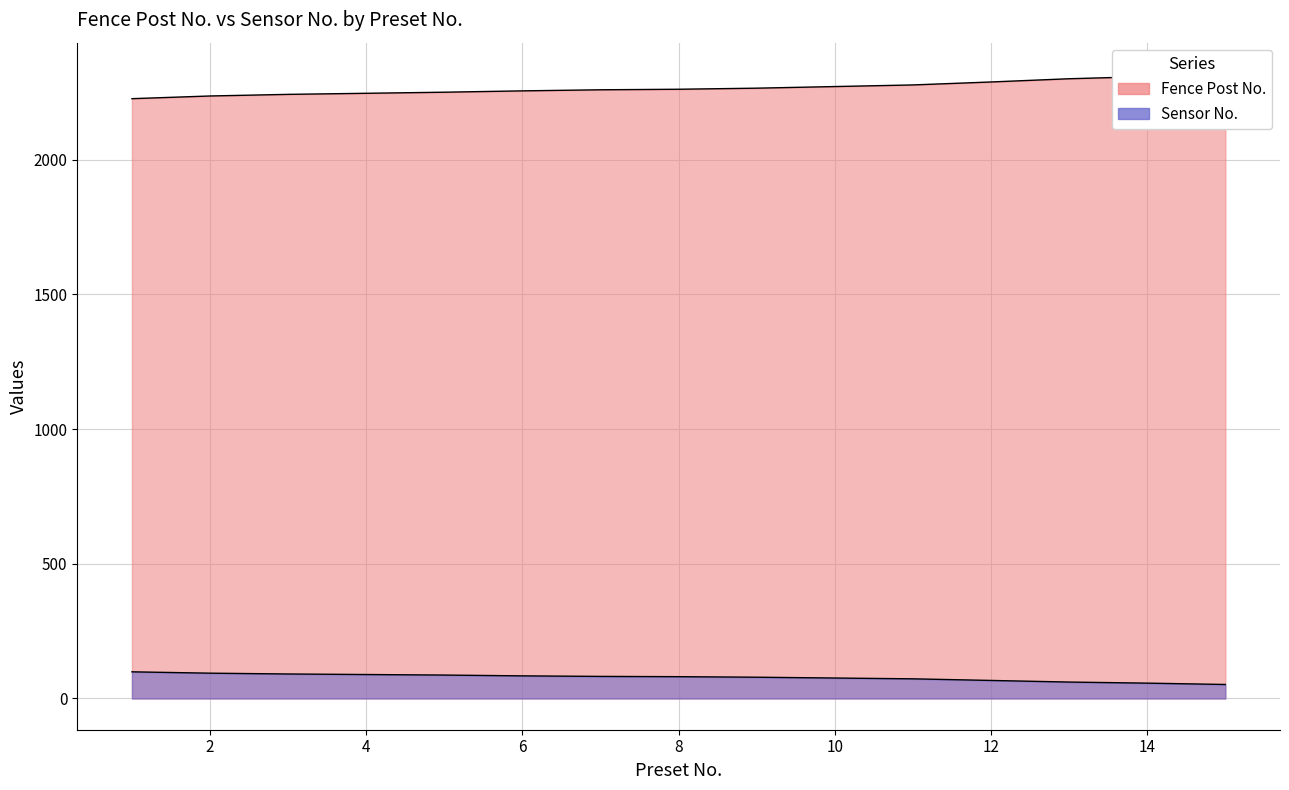

True or false: Sensor No. and Fence Post No. cross at least once.

False